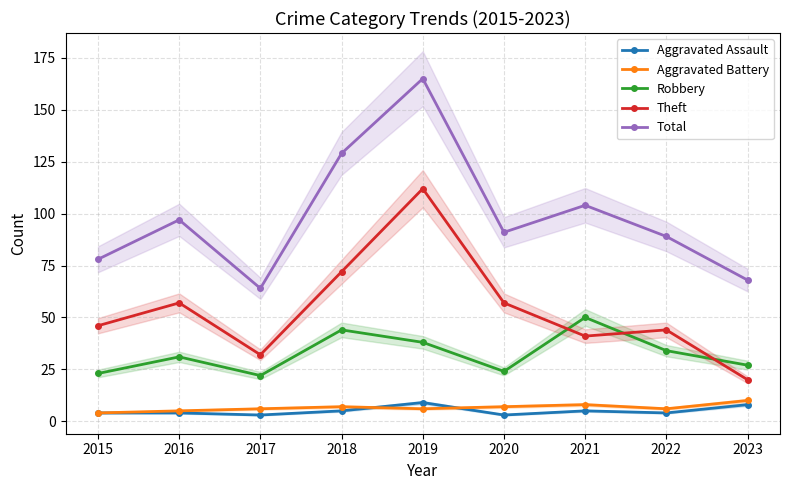

What are all the series names shown in the legend?

Aggravated Assault, Aggravated Battery, Robbery, Theft, Total